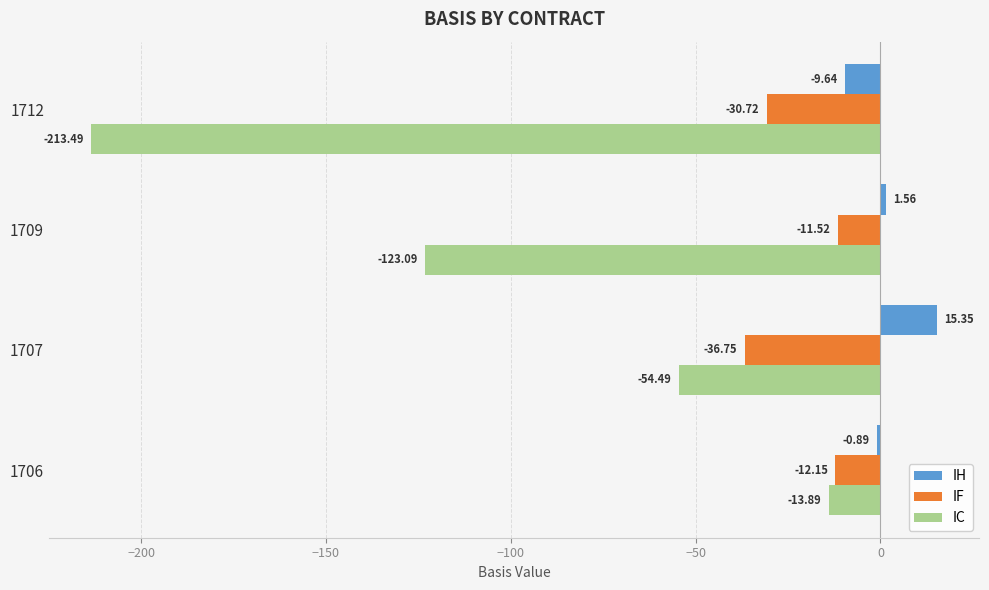

What is the average value of the IC series?

-101.2